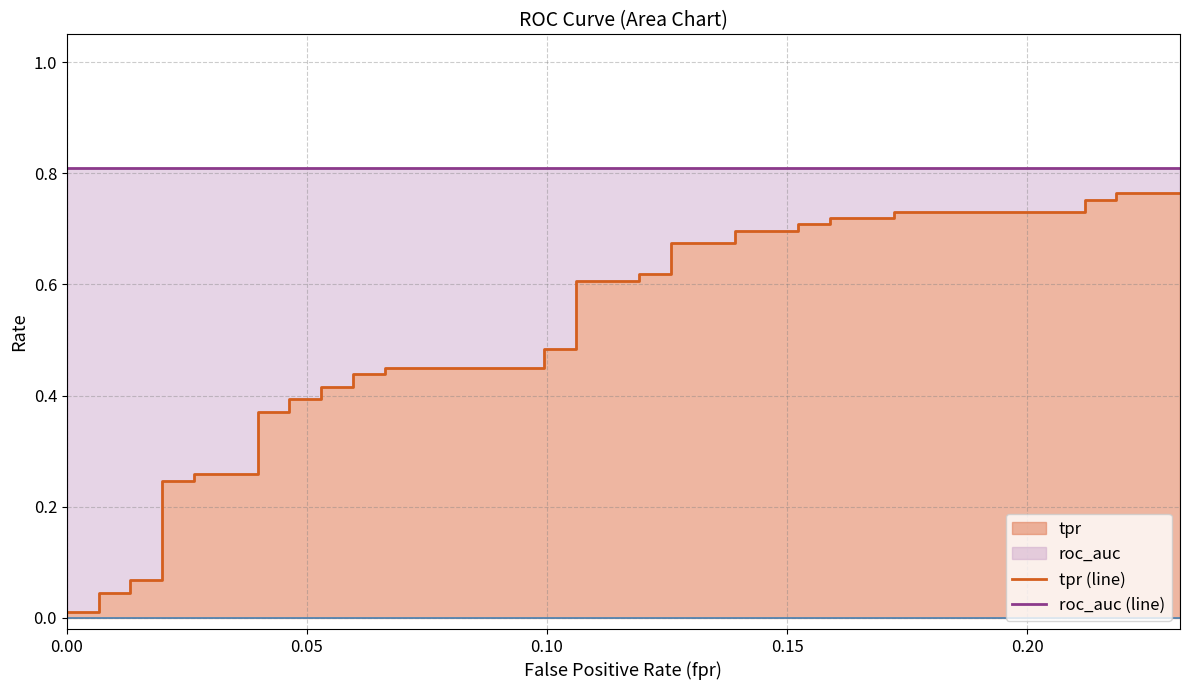

Reading right to left, extract all data points from this chart.

tpr (line): 0.8	0.8	0.8	0.8	0.7	0.7	0.7	0.7	0.7	0.7	0.7	0.7	0.7	0.7	0.6	0.6	0.6	0.6	0.5	0.5	0.4	0.4	0.4	0.4	0.4	0.4	0.4	0.4	0.4	0.4	0.3	0.3	0.2	0.2	0.1	0.1	0.0	0.0	0.0	0.0
roc_auc (line): 0.8	0.8	0.8	0.8	0.8	0.8	0.8	0.8	0.8	0.8	0.8	0.8	0.8	0.8	0.8	0.8	0.8	0.8	0.8	0.8	0.8	0.8	0.8	0.8	0.8	0.8	0.8	0.8	0.8	0.8	0.8	0.8	0.8	0.8	0.8	0.8	0.8	0.8	0.8	0.8